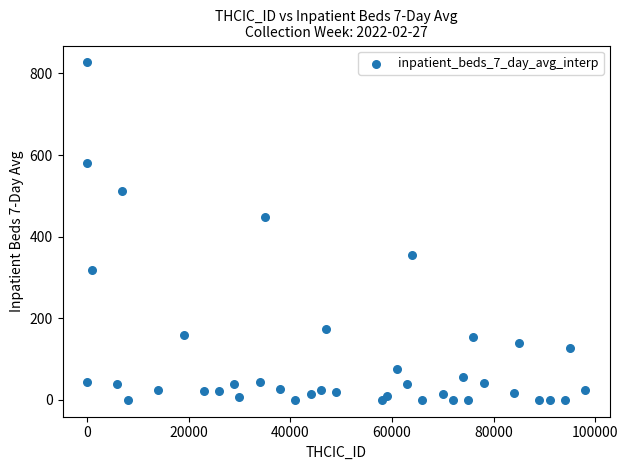

What is the range of X values (max minus min)?

97898